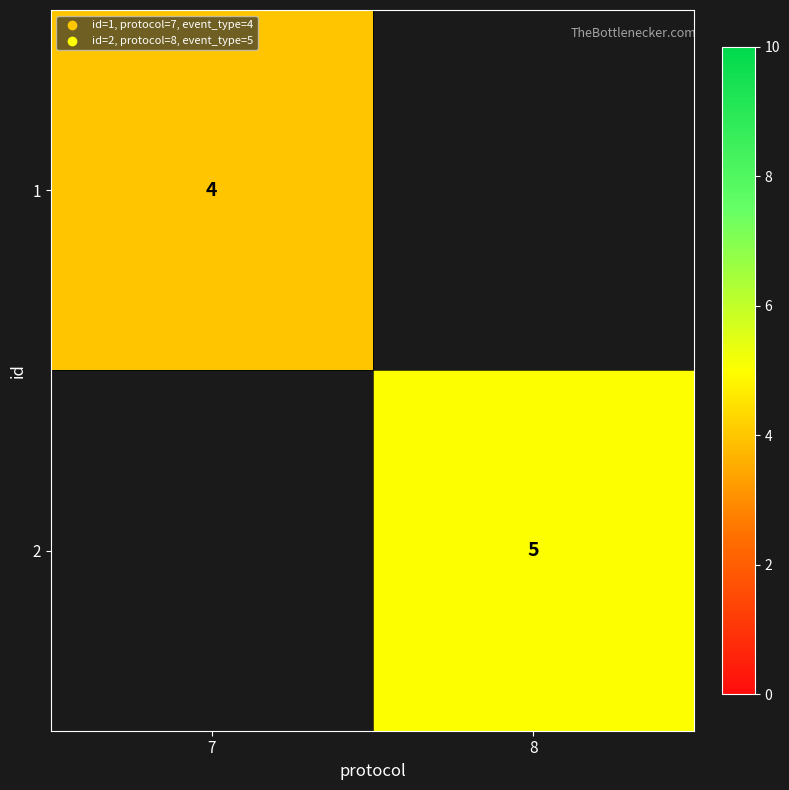

True or false: 2 has a value of 7 at 8.

False